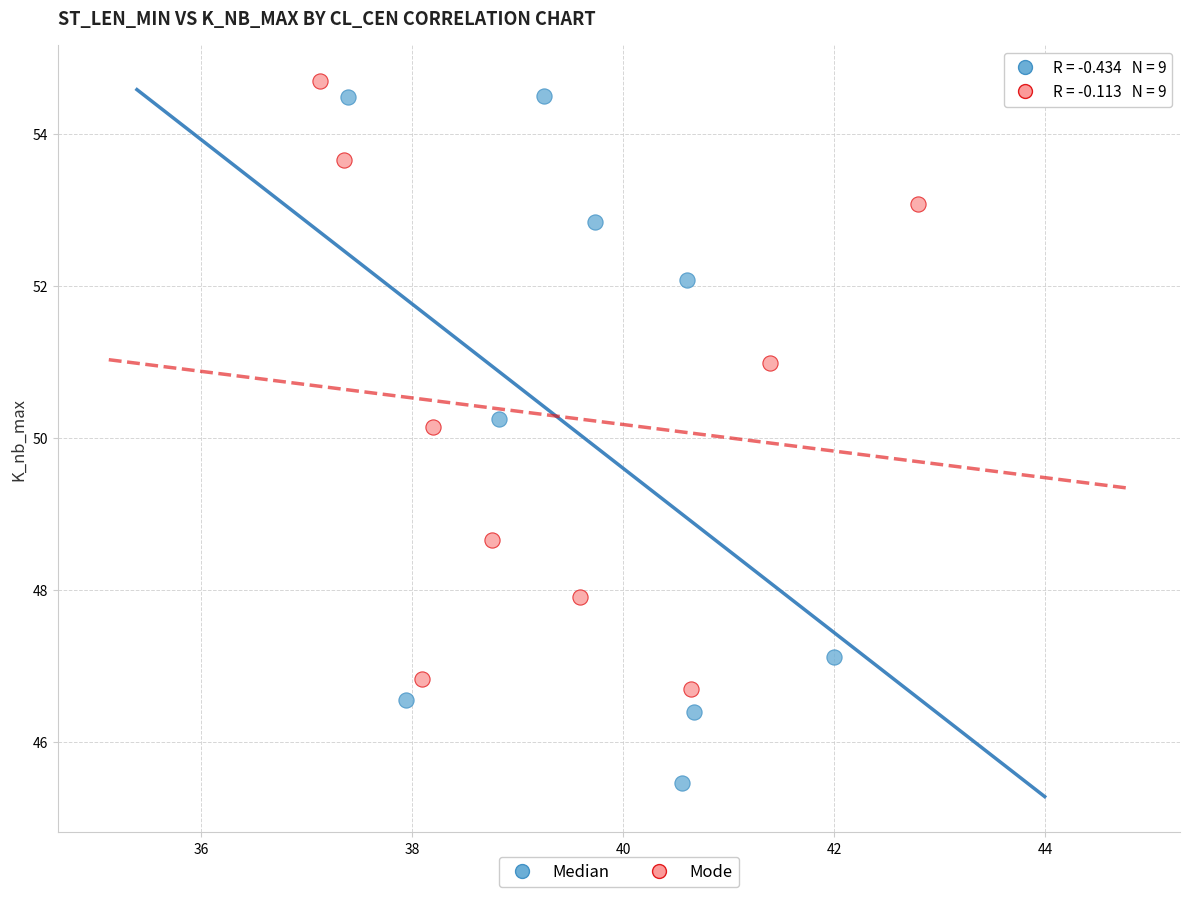

Which series has the widest spread of Y values?

Median